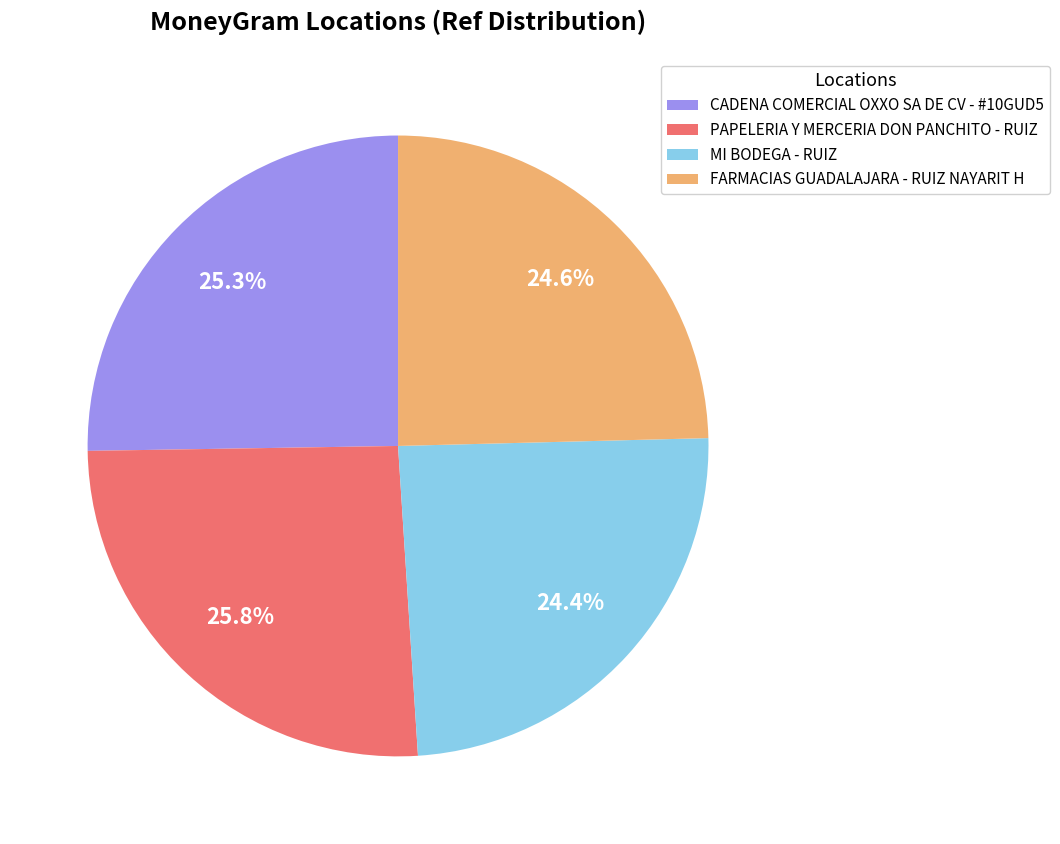

Is MI BODEGA - RUIZ the majority of the pie?

No